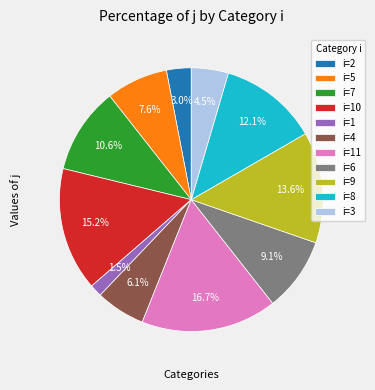

Rank the categories by value from highest to lowest.

i=11, i=10, i=9, i=8, i=7, i=6, i=5, i=4, i=3, i=2, i=1